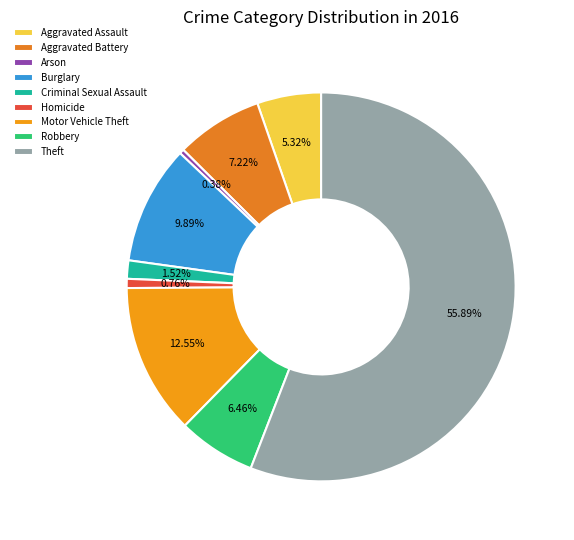

Is there any slice that represents more than half of the pie?

Yes